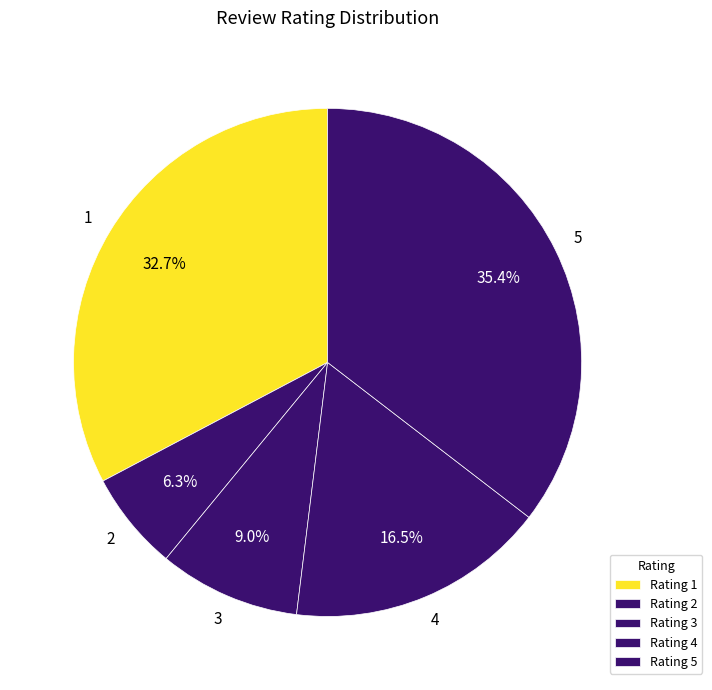

Is there any slice that represents more than half of the pie?

No